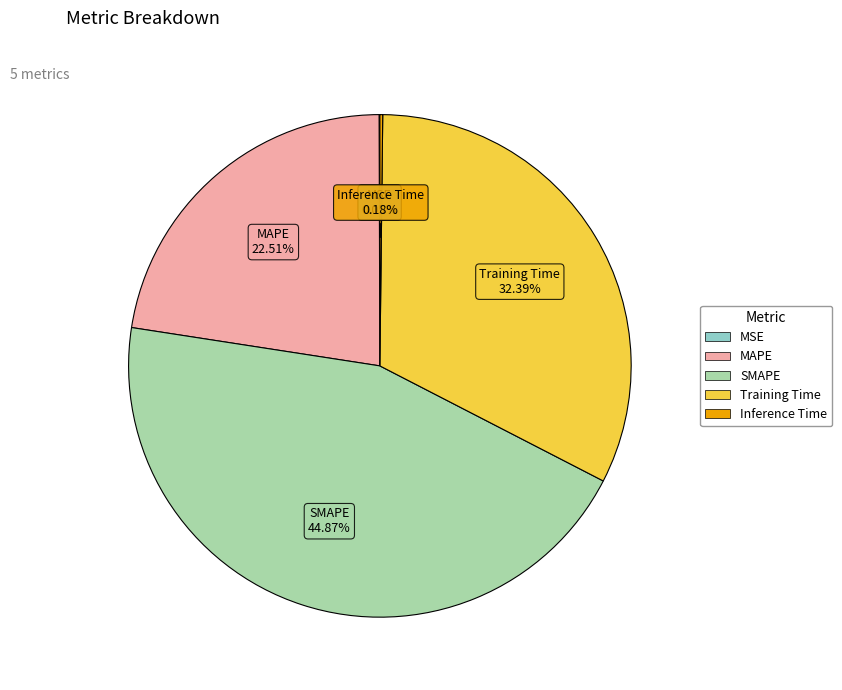

Is there a majority slice in this chart?

No